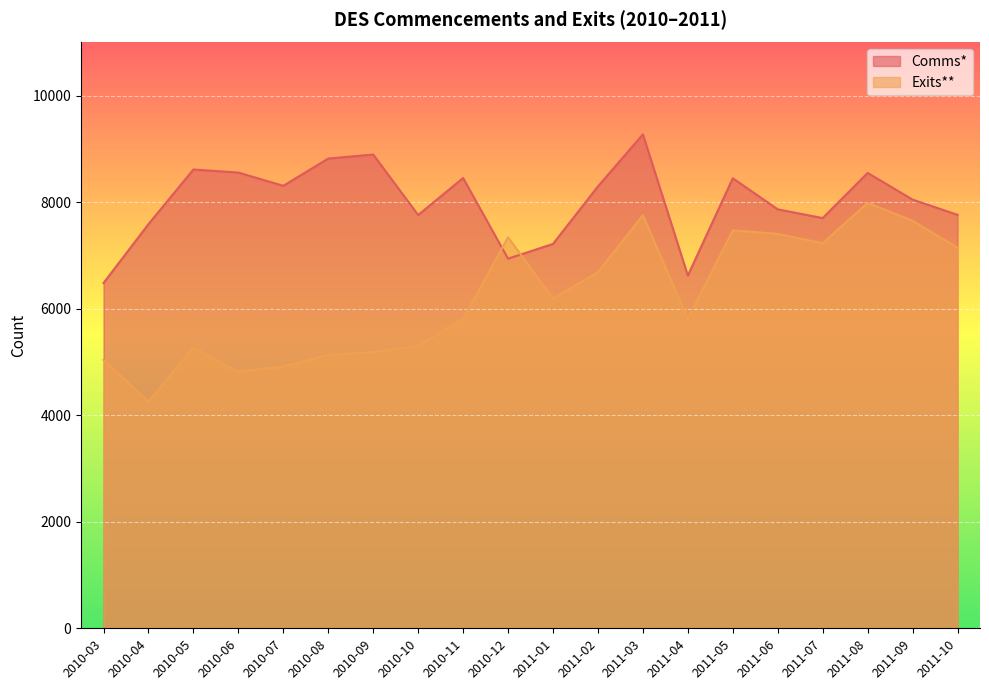

The value of Comms* at 2011-01 is 7218. True or false?

True